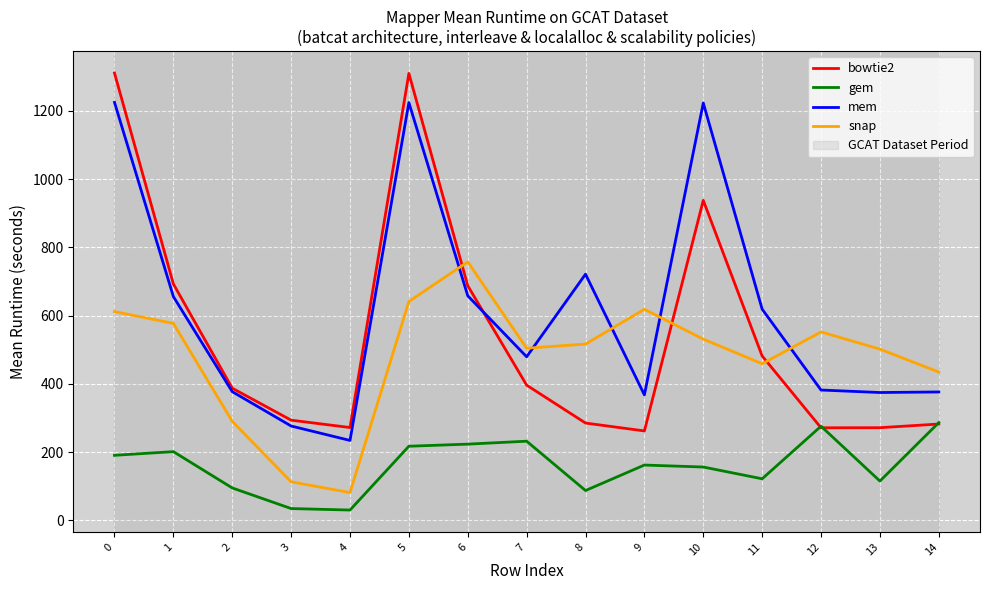

At which category does snap reach its first local valley?

4